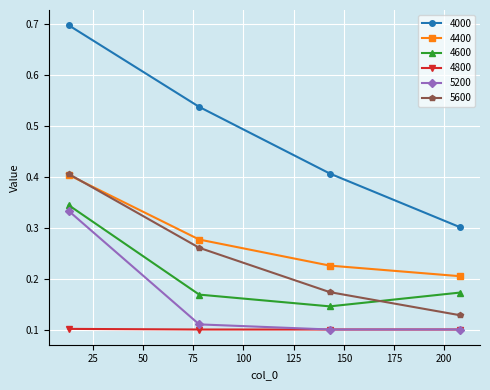

Which series has the largest range (max minus min)?

4000